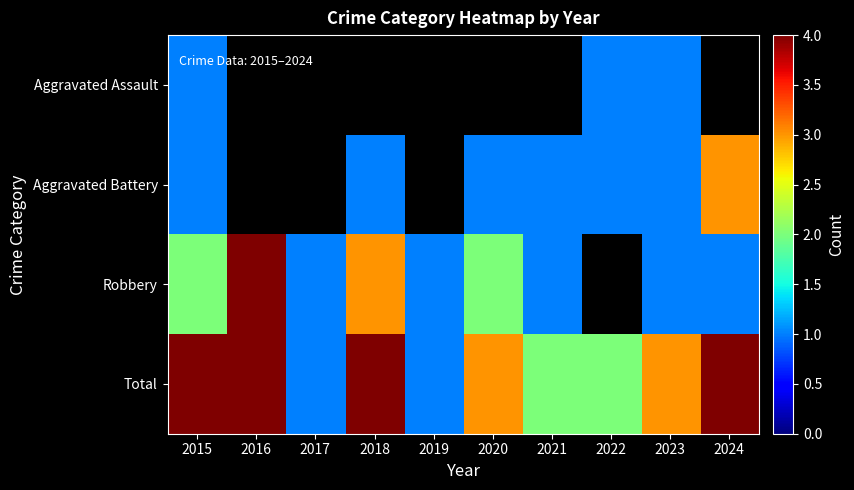

The Total series shows 4.0 at 2024. True or false?

True